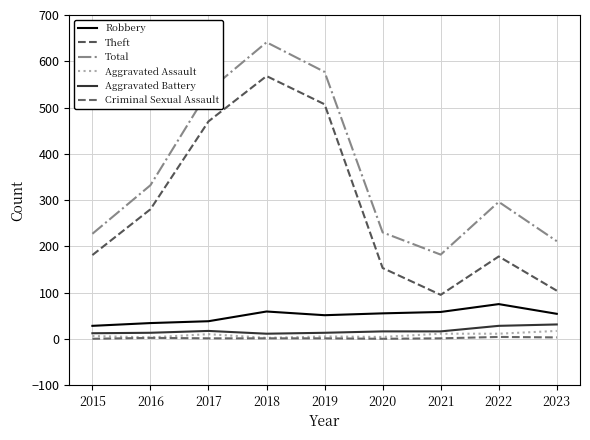

Which category has the highest value in the Aggravated Assault series?

2023